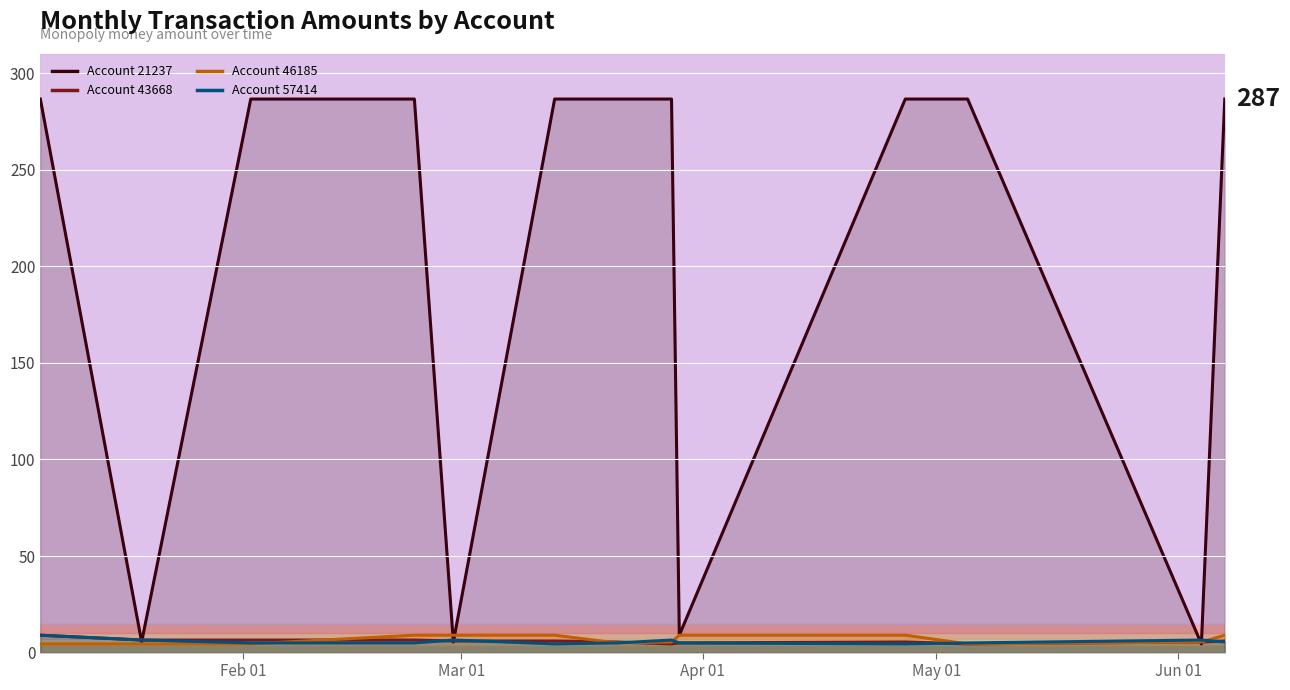

What is the sum of all 21237 values?

2604.5